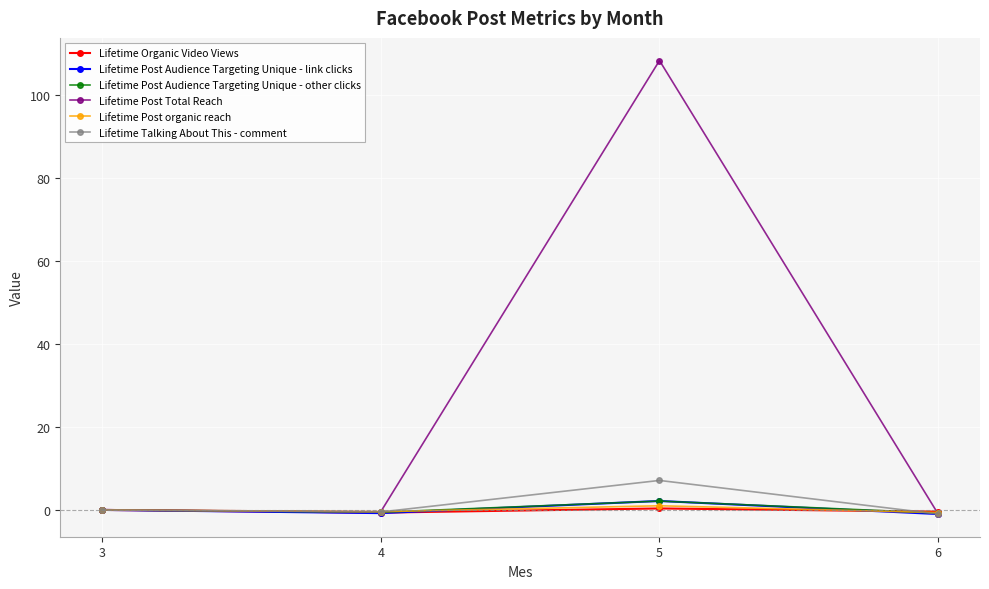

What is the value of the Lifetime Post Audience Targeting Unique - other clicks point at the 4th from the left?

-0.8